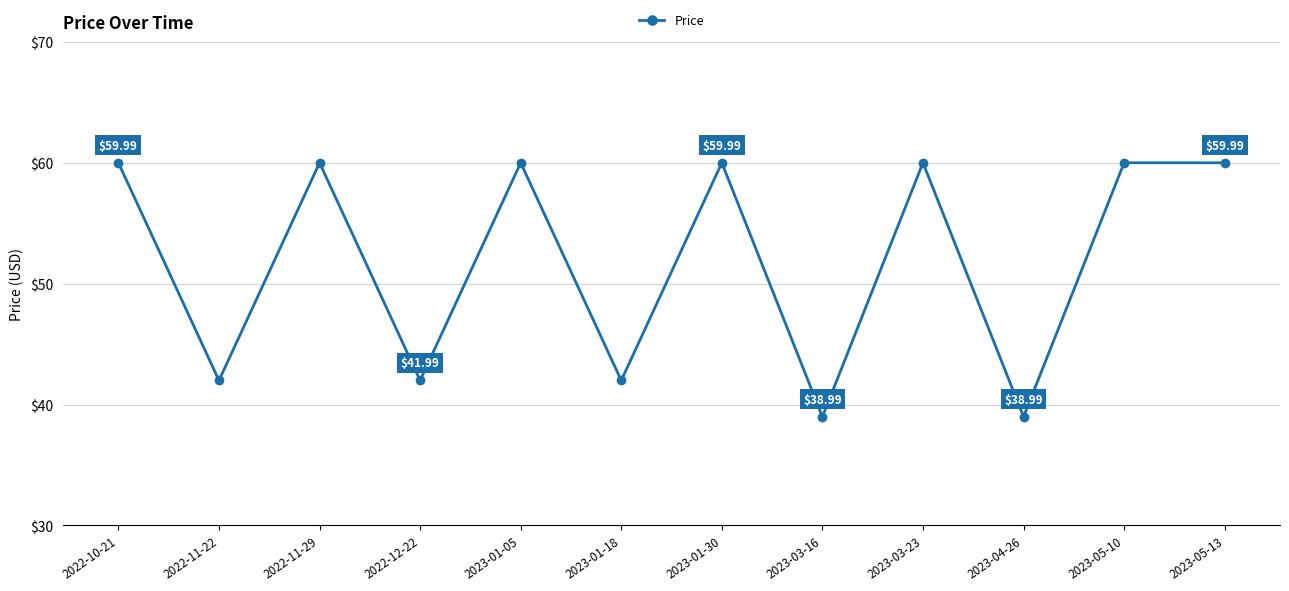

What value does the data have at 2023-05-13?

60.0